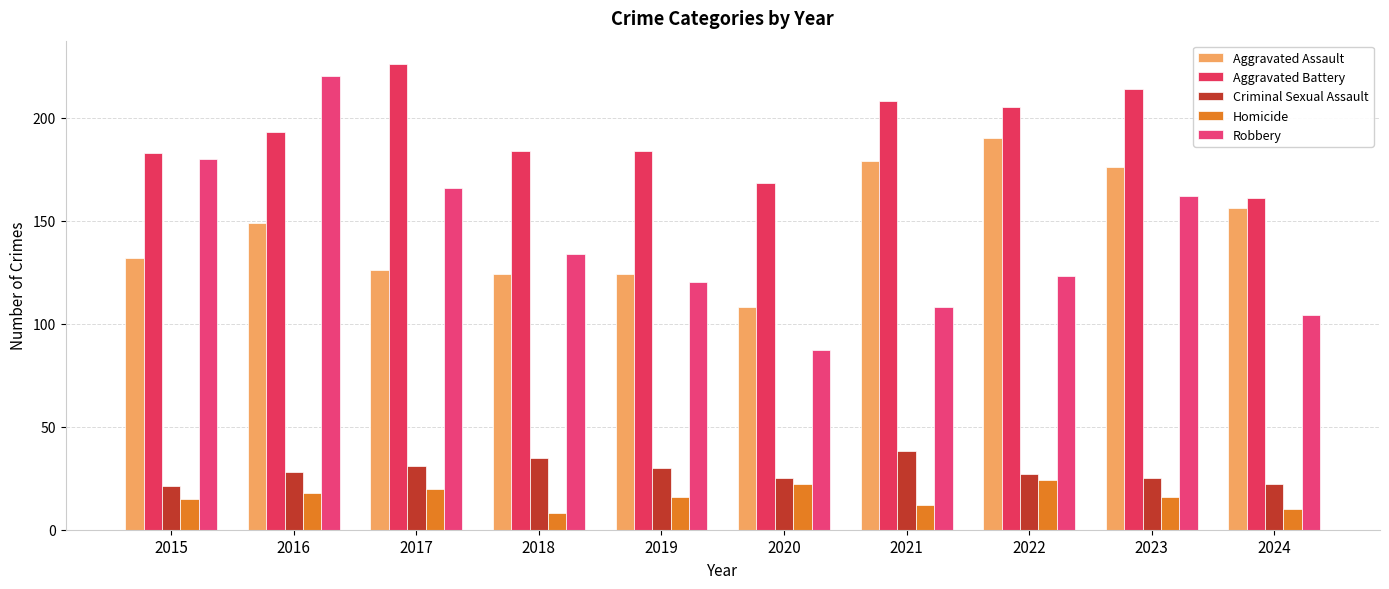

What is the smallest value displayed?

8